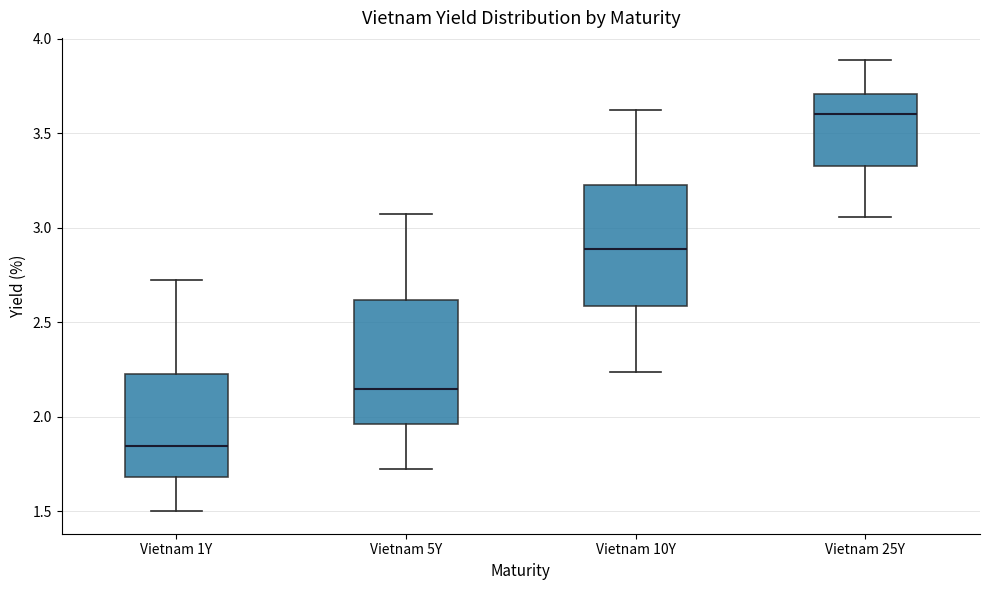

Which box's median line is the lowest?

Vietnam 1Y